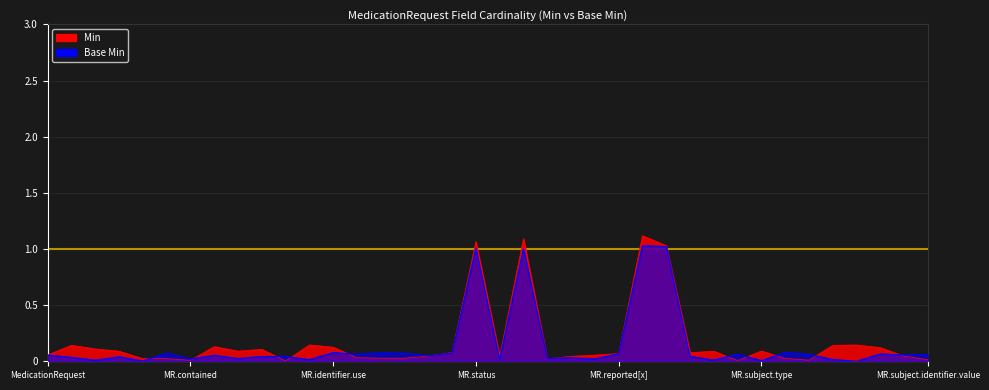

What is the value of the Min point at the 8th from the left?

0.1